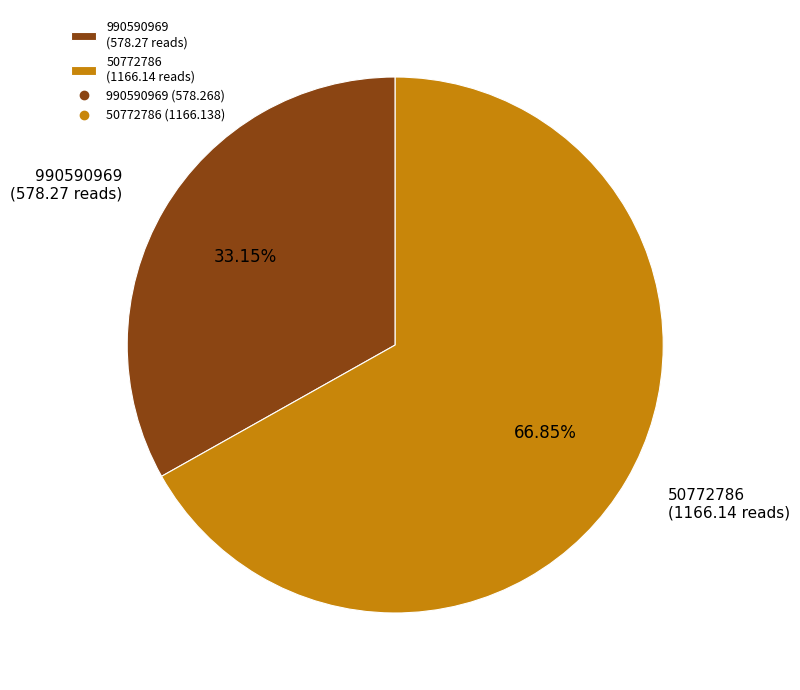

To the nearest percent, what percentage of the pie is 990590969?

33%